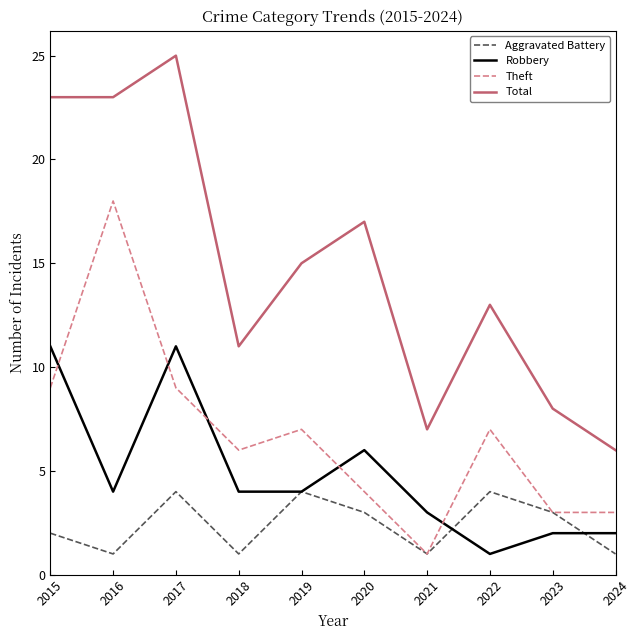

What is the highest value of the Aggravated Battery series?

4